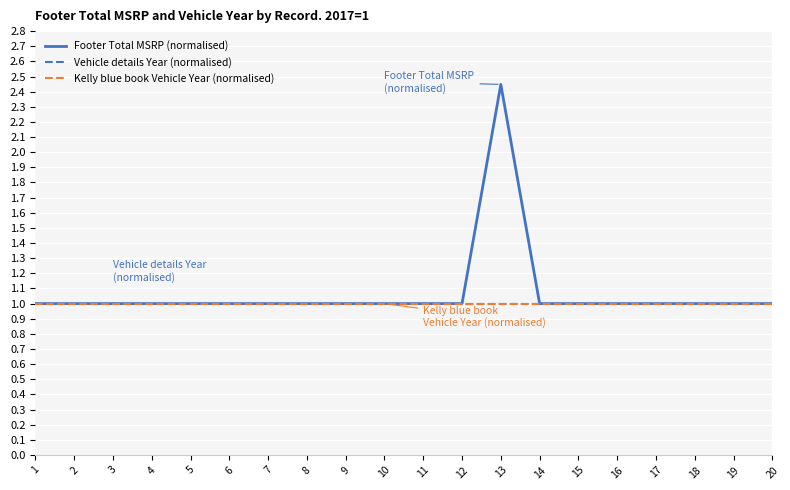

Reading left to right, what are all the values shown in this chart?

Footer Total MSRP (normalised): 1=1.0	2=1.0	3=1.0	4=1.0	5=1.0	6=1.0	7=1.0	8=1.0	9=1.0	10=1.0	11=1.0	12=1.0	13=2.4	14=1.0	15=1.0	16=1.0	17=1.0	18=1.0	19=1.0	20=1.0
Vehicle details Year (normalised): 1=1.0	2=1.0	3=1.0	4=1.0	5=1.0	6=1.0	7=1.0	8=1.0	9=1.0	10=1.0	11=1.0	12=1.0	13=1.0	14=1.0	15=1.0	16=1.0	17=1.0	18=1.0	19=1.0	20=1.0
Kelly blue book Vehicle Year (normalised): 1=1.0	2=1.0	3=1.0	4=1.0	5=1.0	6=1.0	7=1.0	8=1.0	9=1.0	10=1.0	11=1.0	12=1.0	13=1.0	14=1.0	15=1.0	16=1.0	17=1.0	18=1.0	19=1.0	20=1.0